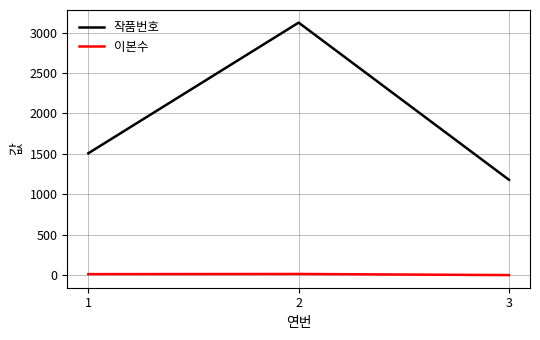

What is the highest value of the 작품번호 series?

3124